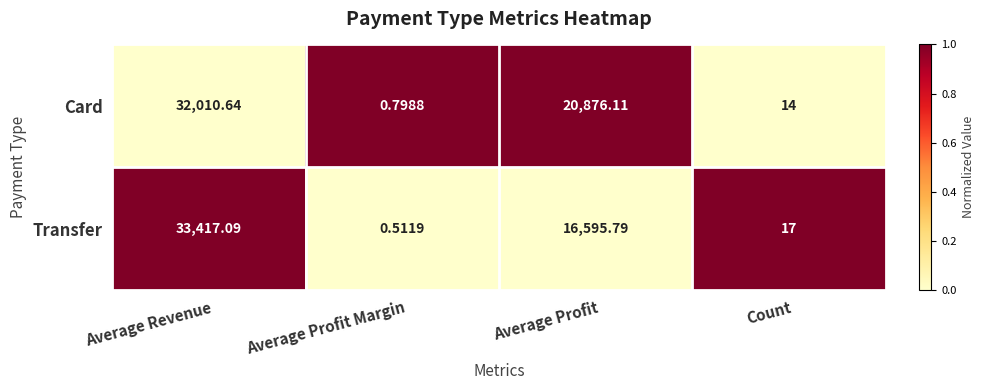

Where does the Card series first go above 20876?

Average Revenue